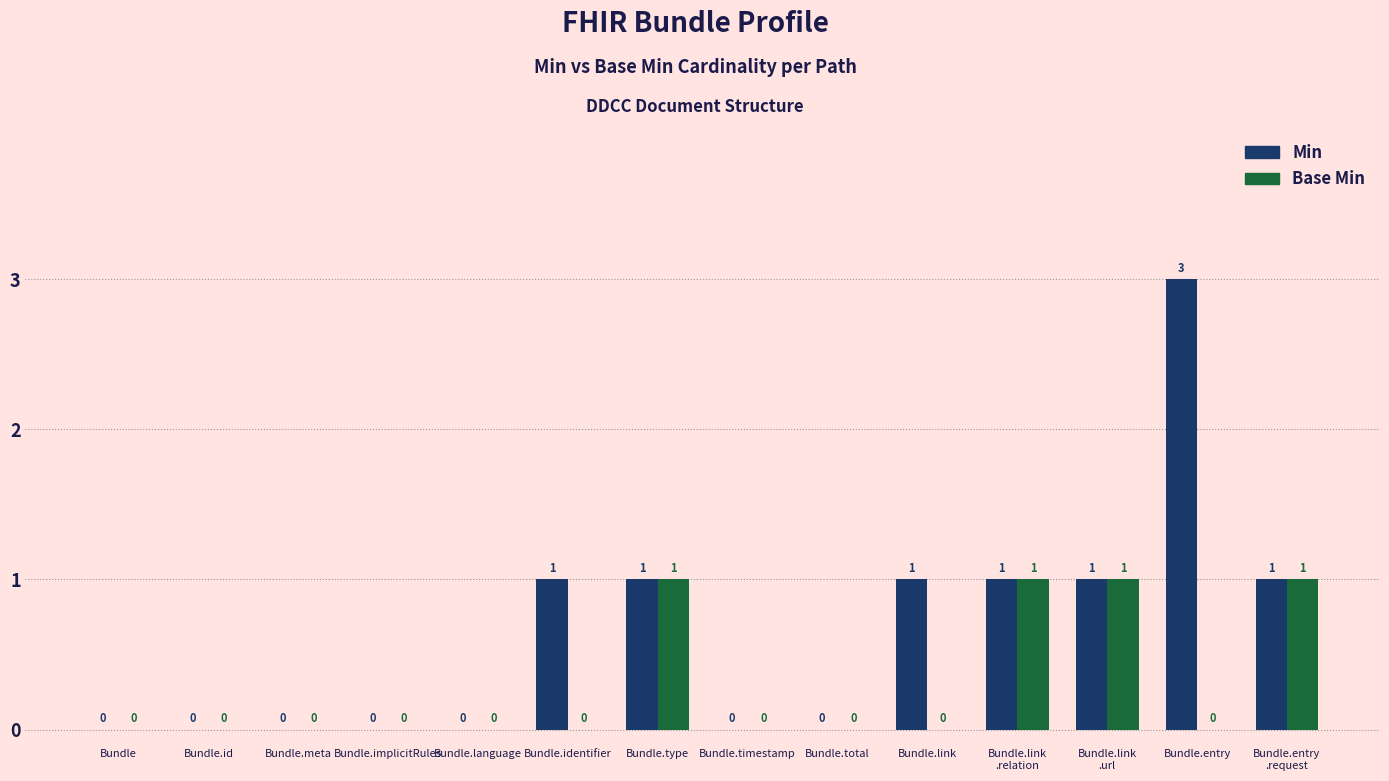

At which category does the chart reach its peak across all series?

Bundle.entry